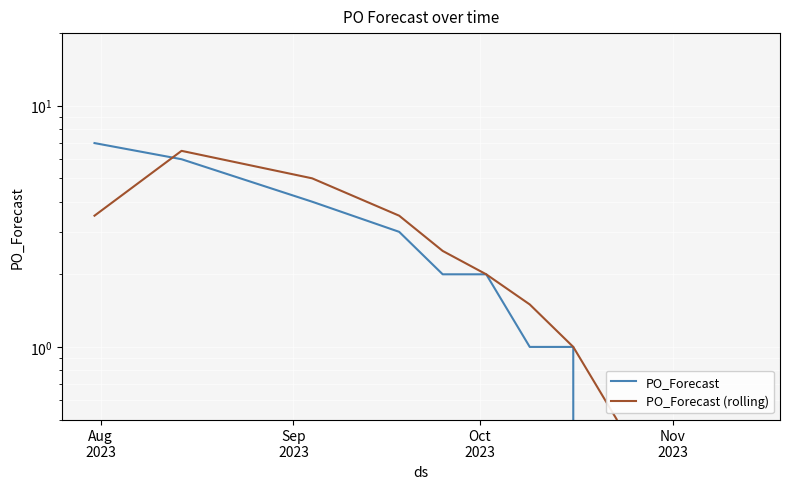

What is the difference between the maximum and second lowest values in the PO_Forecast series?

7.0